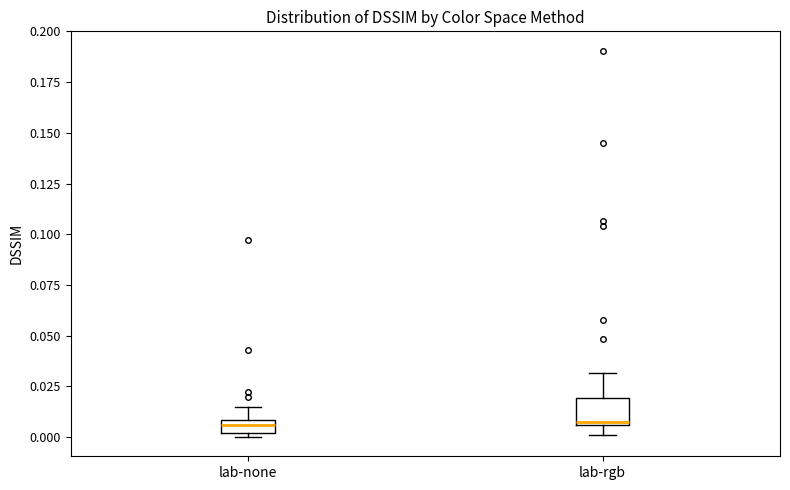

Where does the median line of the box for lab-none sit on the y-axis? The values are not printed on the chart, so give them approximately, as read against the axis.

0.005